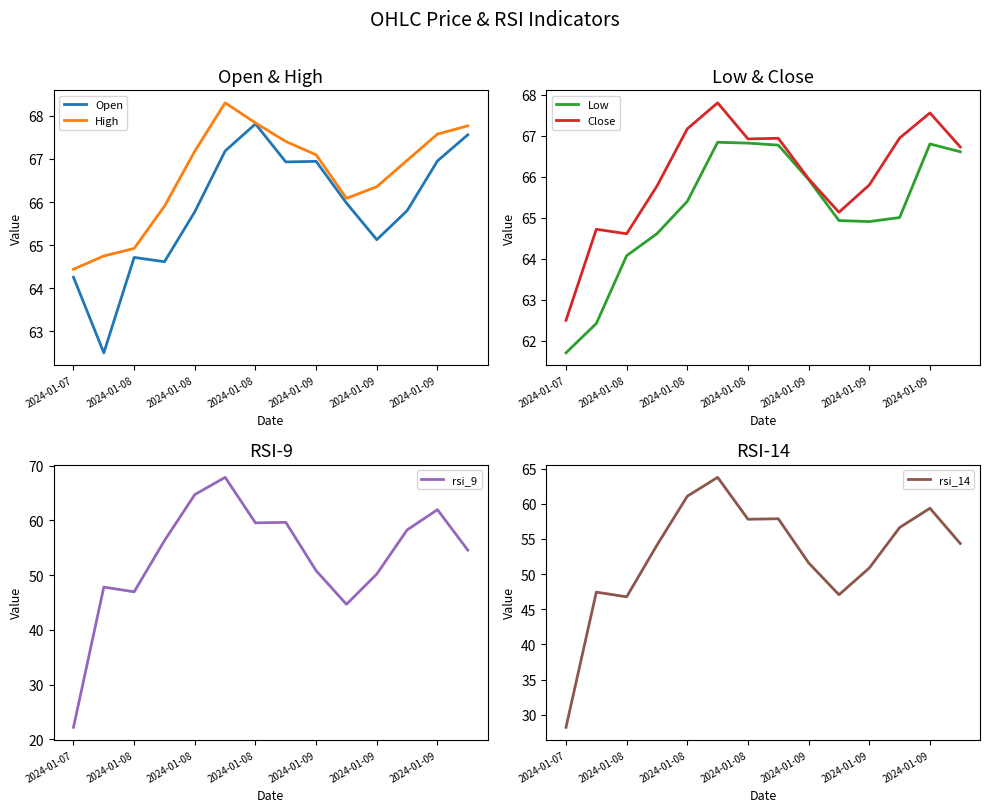

Which series changed the most between 2024-01-08 and 2024-01-09?

rsi_9